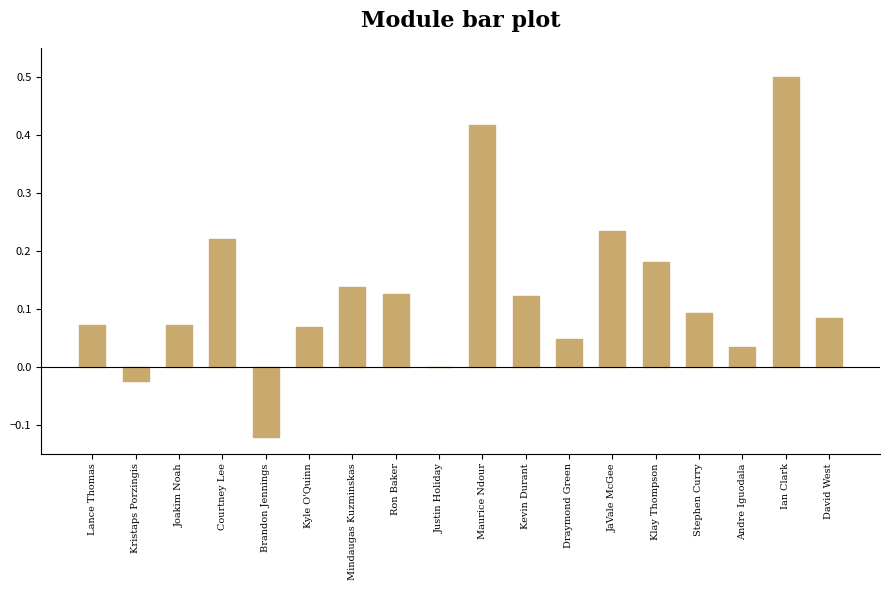

What is the greatest value displayed?

0.5